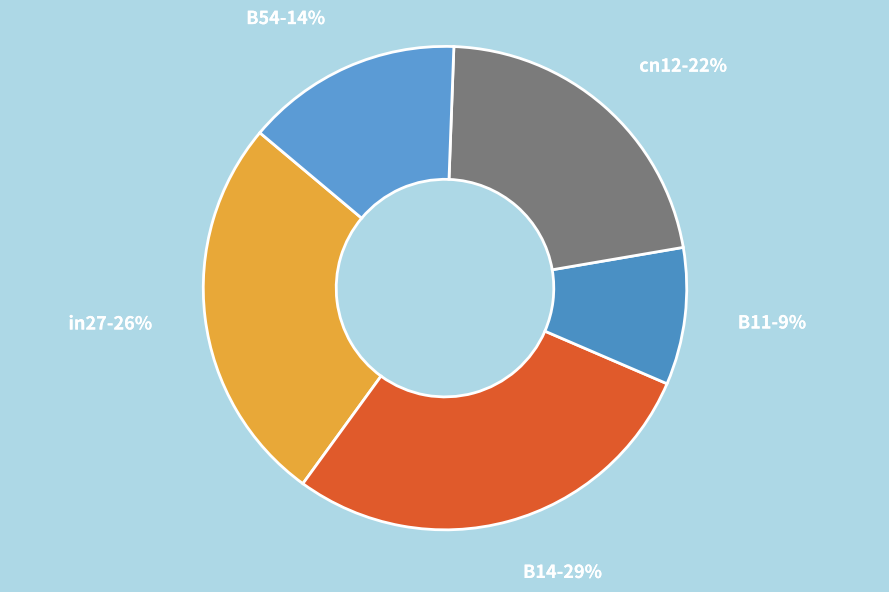

Count the number of slices in the pie.

5